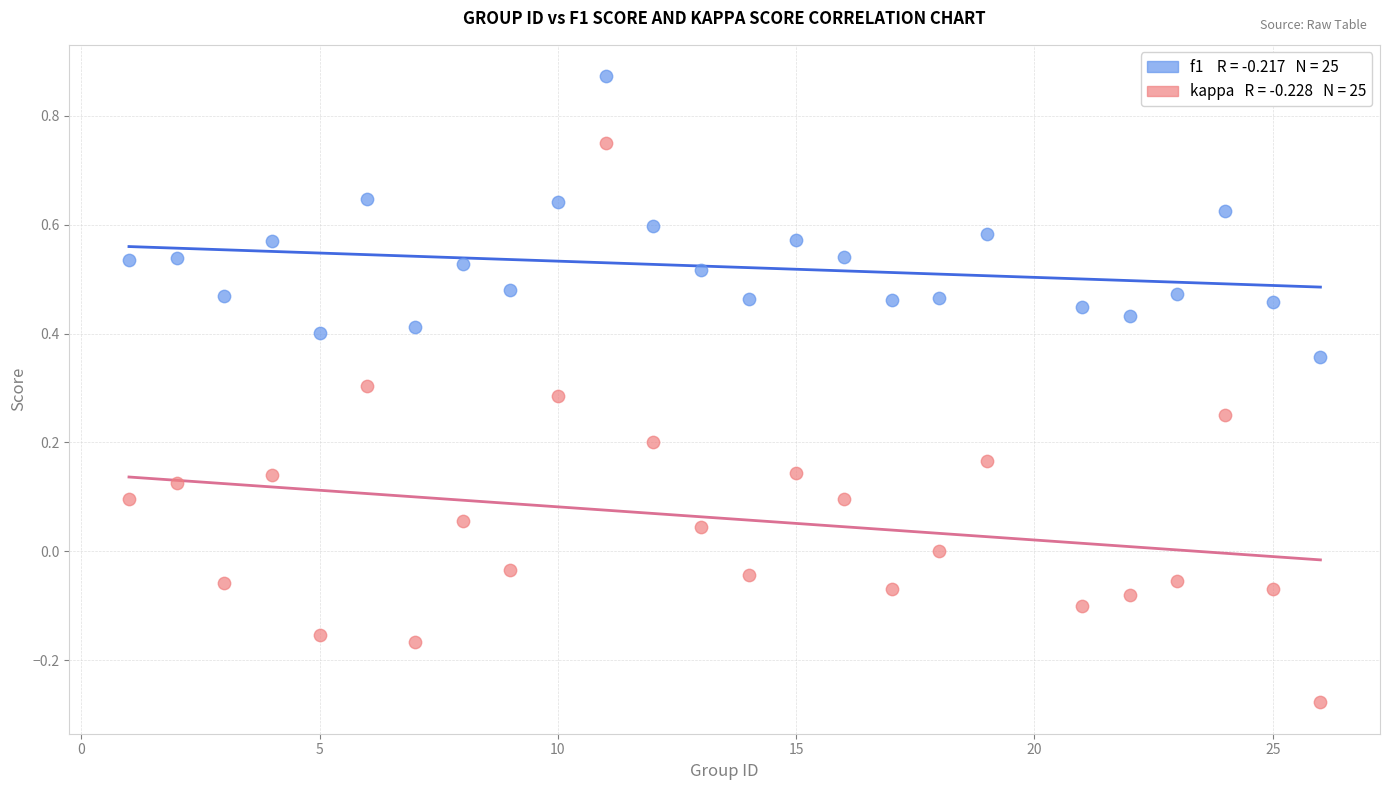

Across all data points, what is the range of X values (max minus min)?

25.0